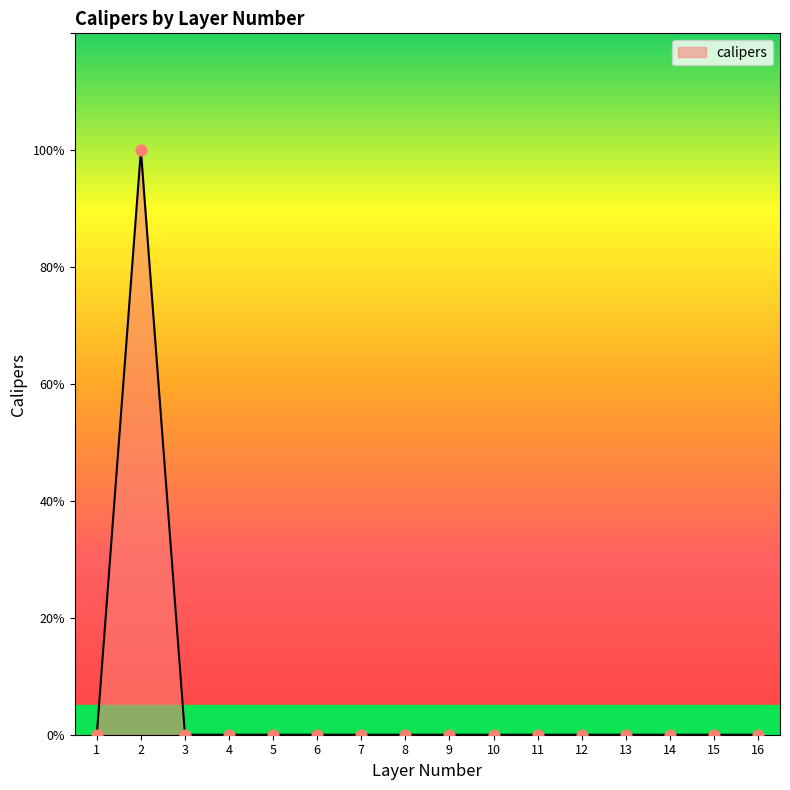

What is the change in value from 2 to 10?

-1